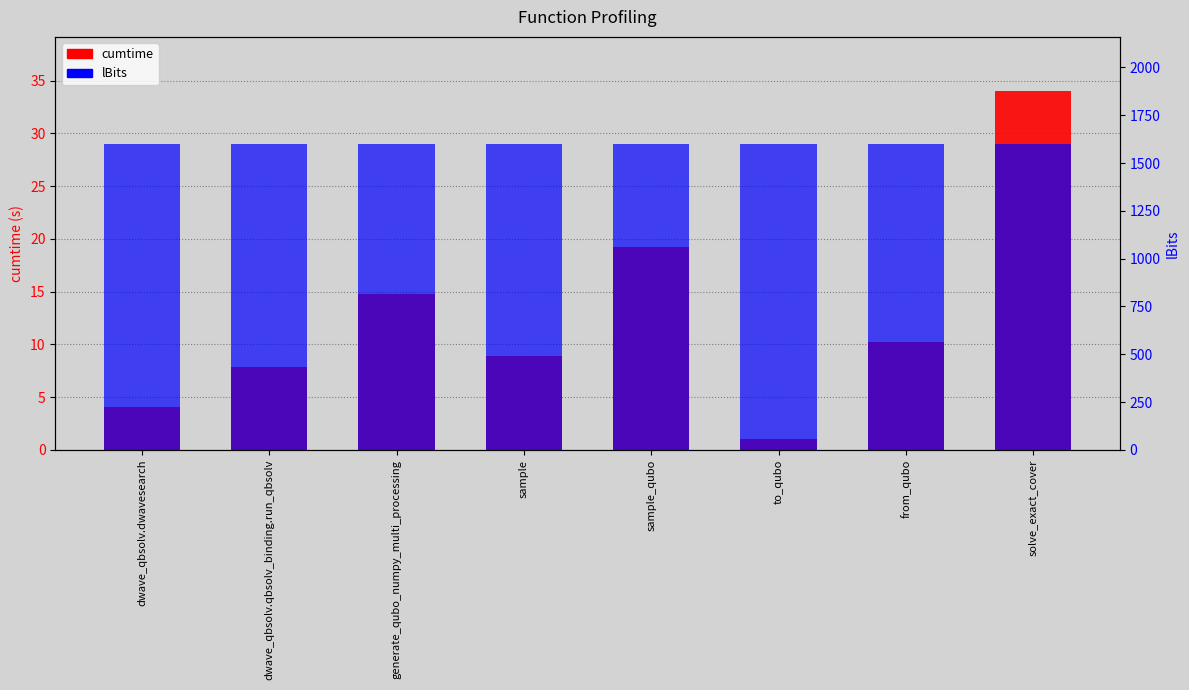

How many bars are there in each group?

2